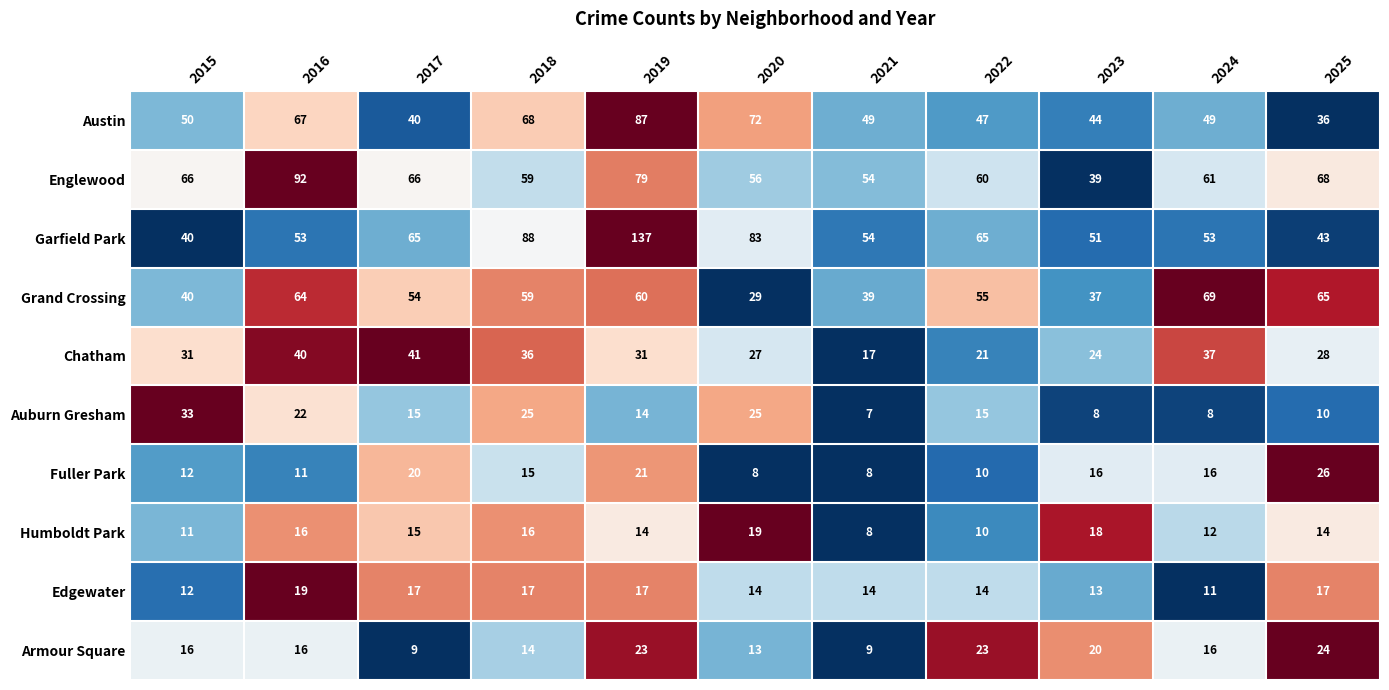

True or false: Austin has a value of 40 at 2017.

True